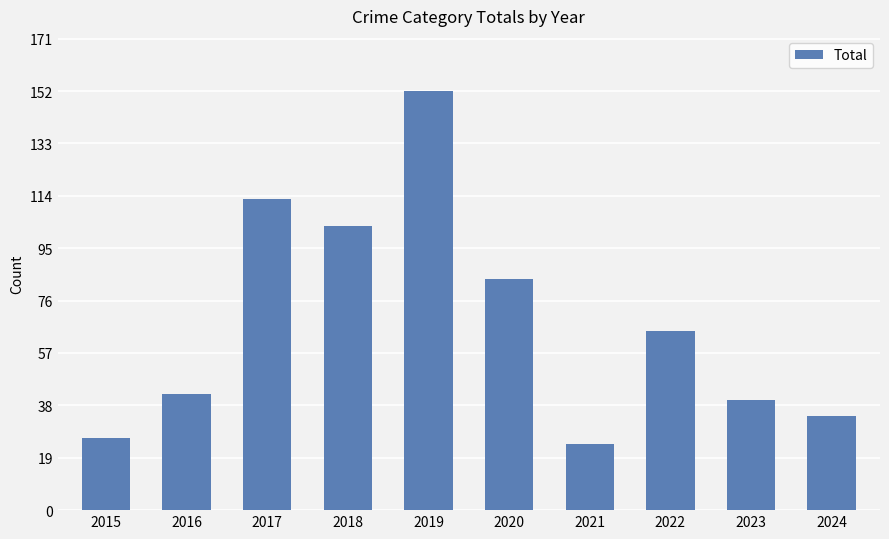

What is the ratio of the value at 2019 to the value at 2023?

3.8